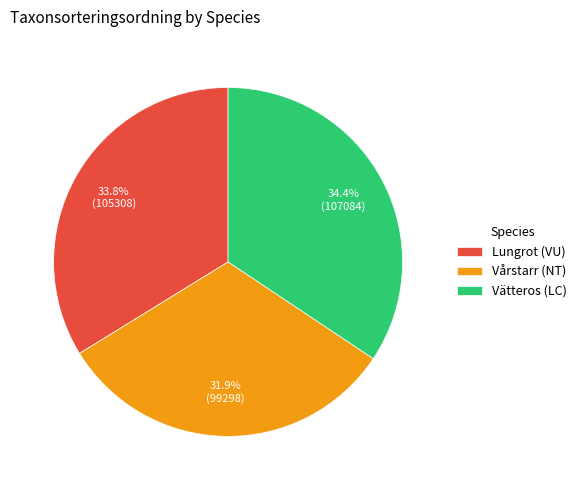

Which category has the biggest portion of the pie?

Vätteros (LC)